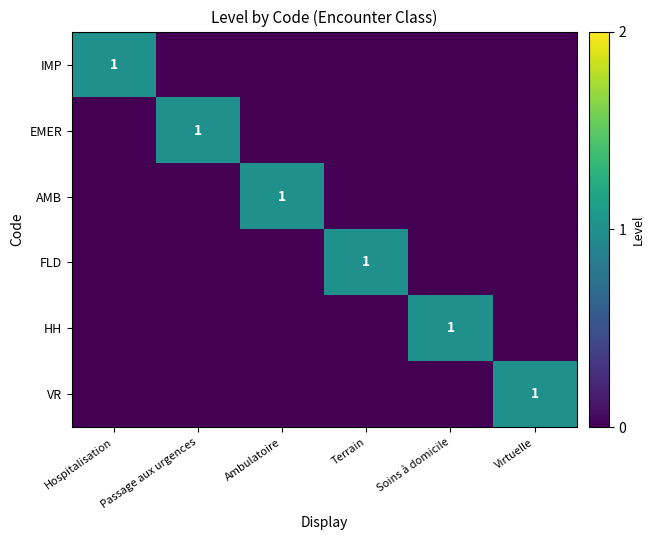

Which has a higher value, Soins à domicile or Hospitalisation?

Hospitalisation